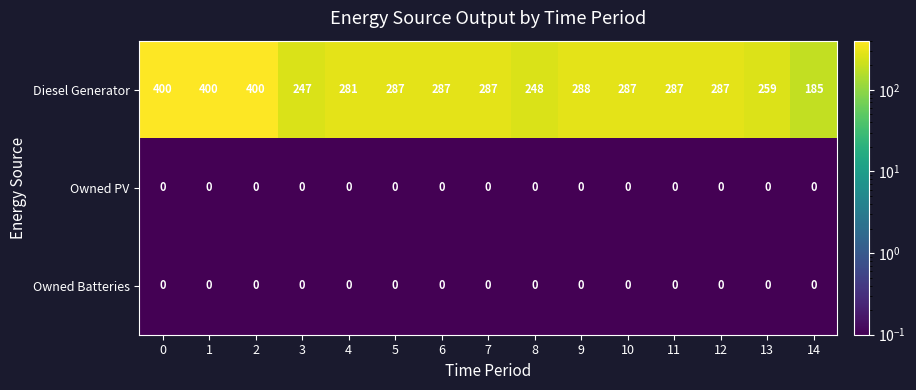

What is the total value across all series at 1?

400